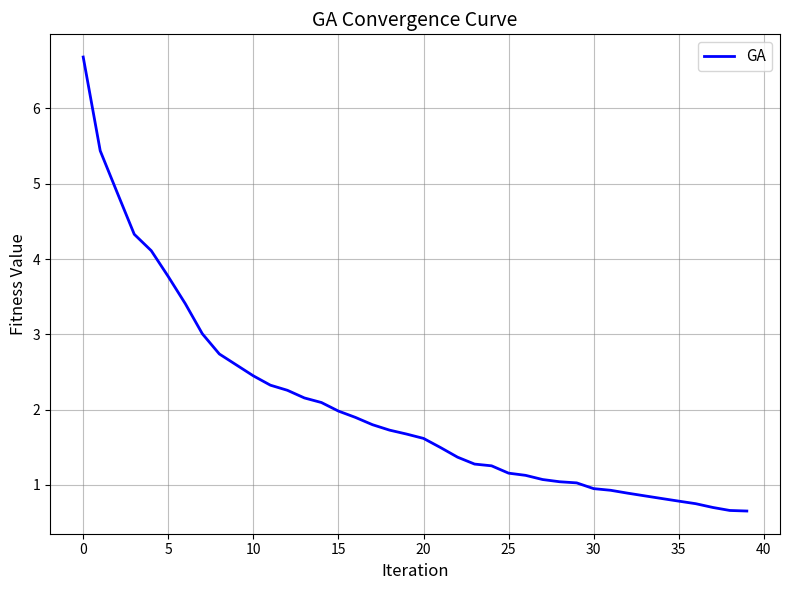

What is the difference between the second highest and second lowest values?

4.8